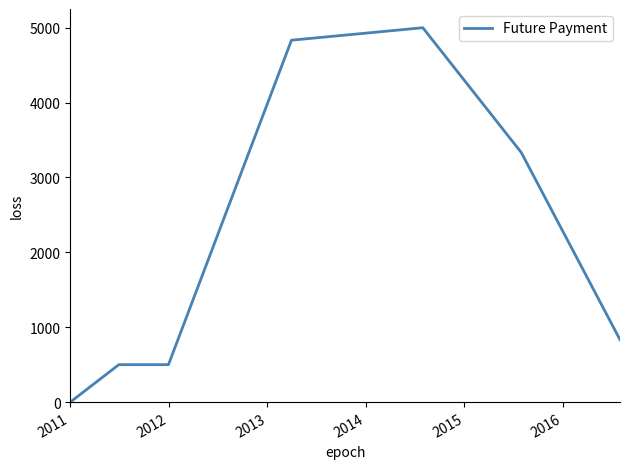

What is the greatest value displayed?

5000.0